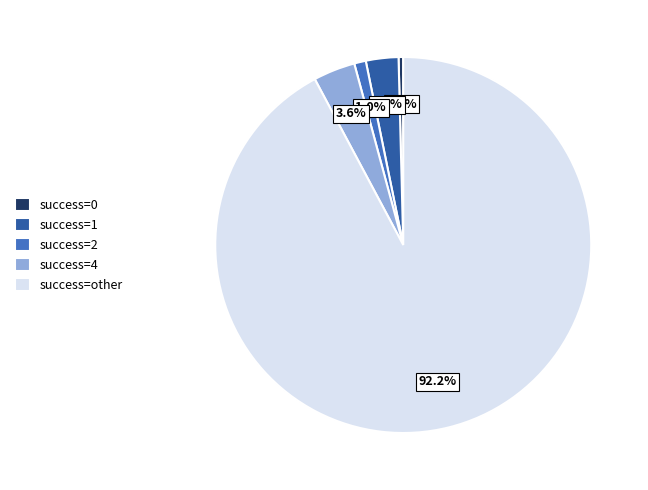

Rank the categories by value from highest to lowest.

success=other, success=4, success=1, success=2, success=0